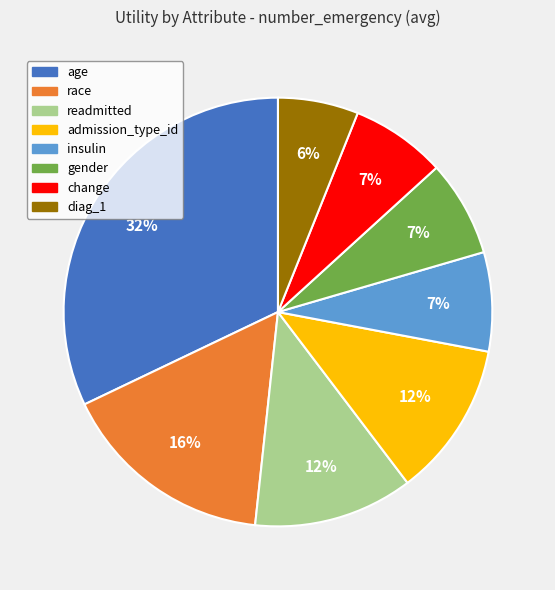

What is the largest slice in the pie chart?

age